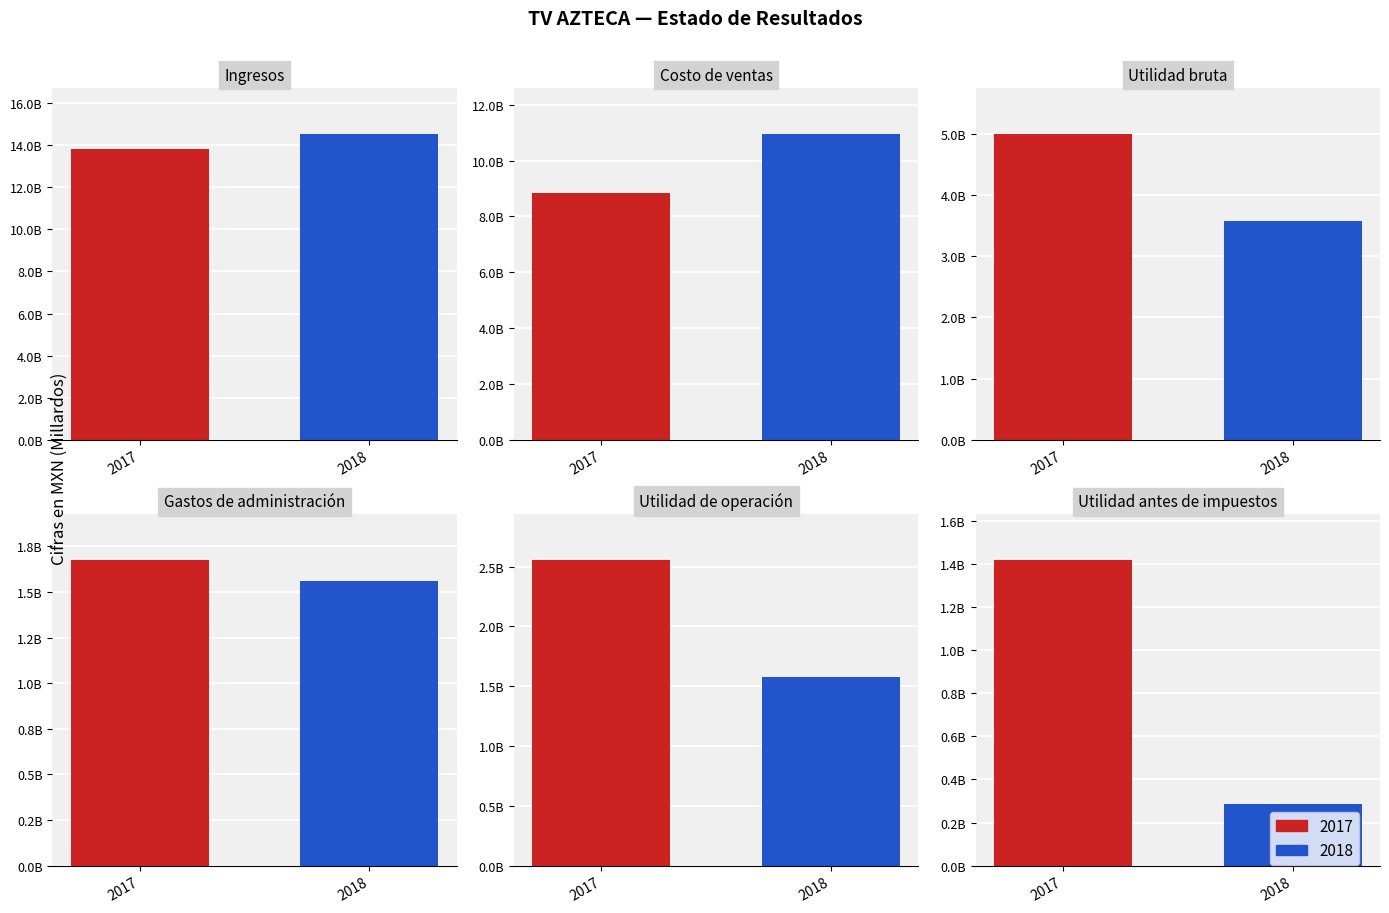

At which label does 2018 first exceed 3583983000?

Ingresos